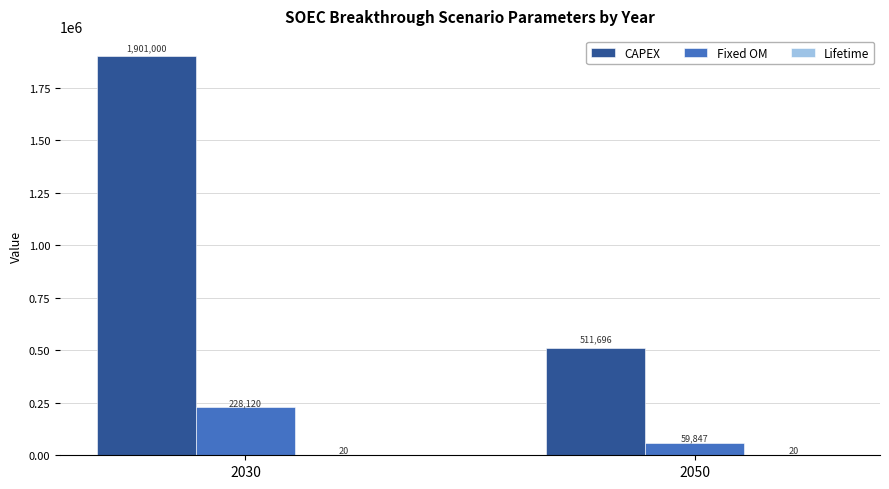

At which category is the sum across all series the highest?

2030